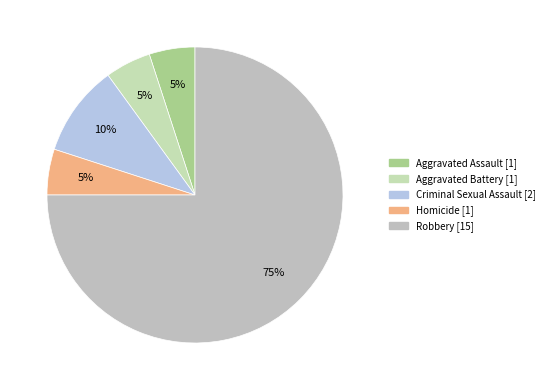

To the nearest percent, what percentage of the pie is Criminal Sexual Assault?

10%